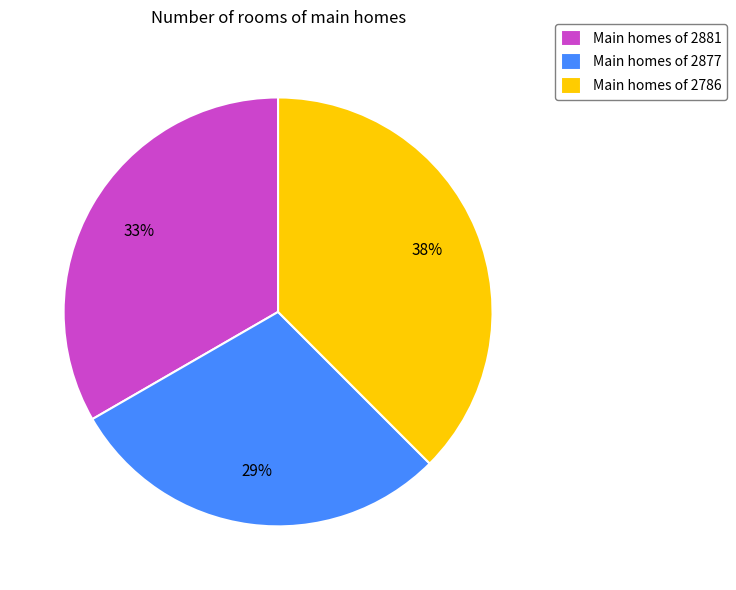

Is there any slice that represents more than half of the pie?

No